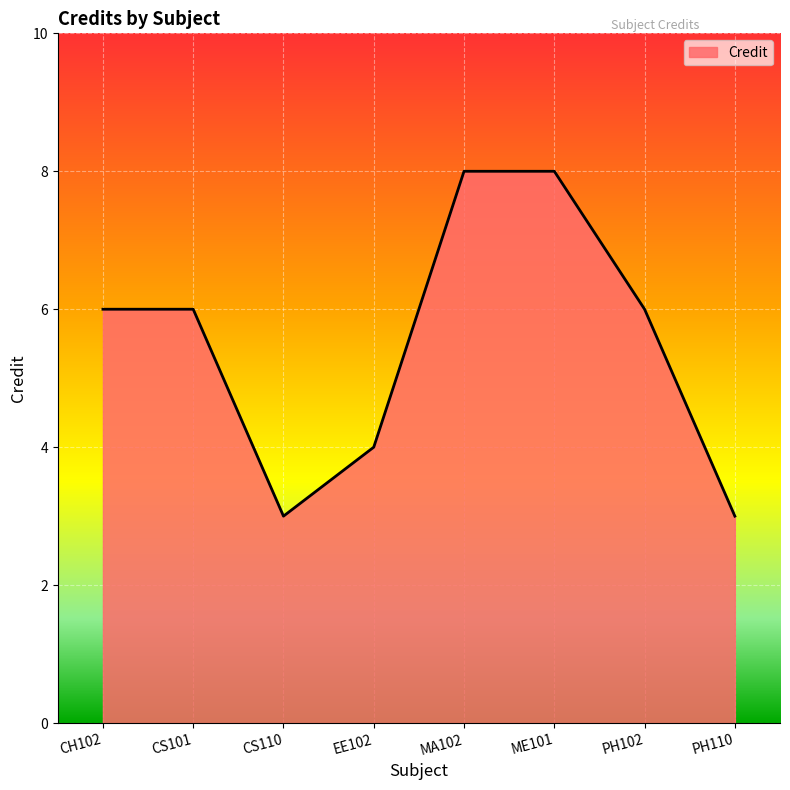

What is the ratio of the value at CS101 to the value at PH102?

1.0